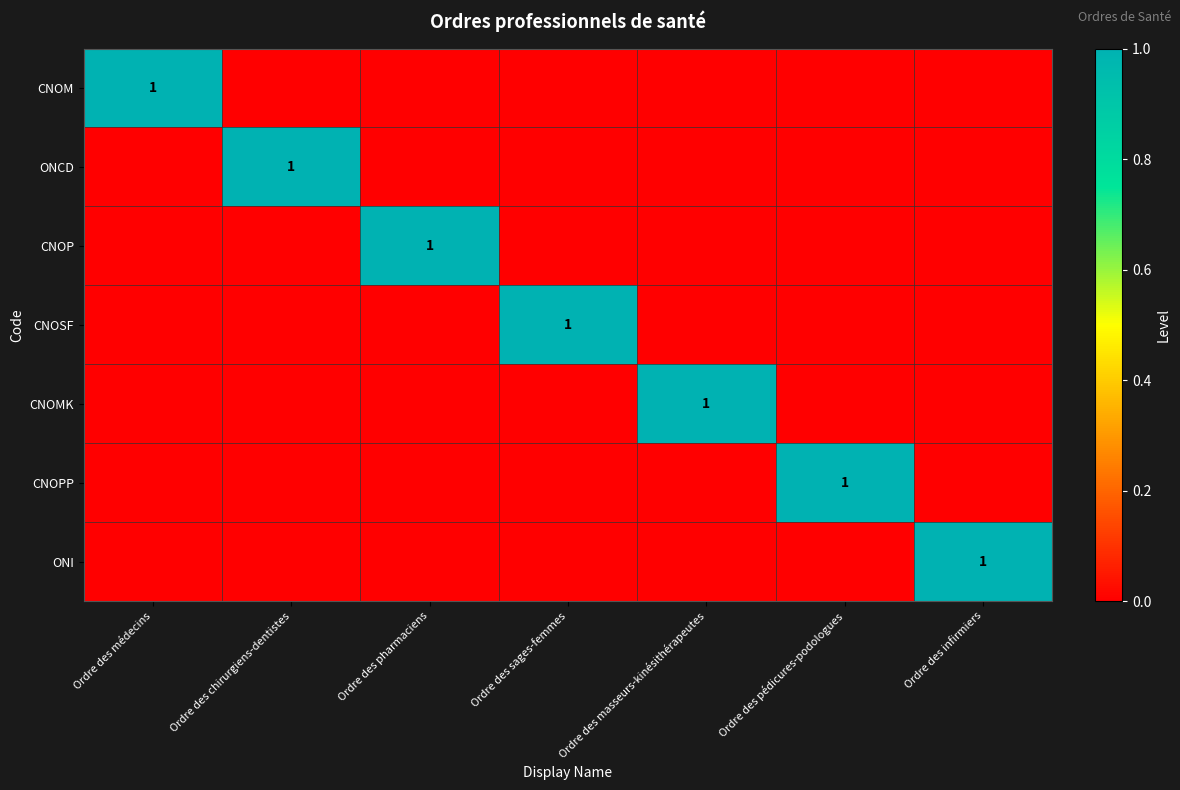

How many CNOM values are between 0 and 1?

7